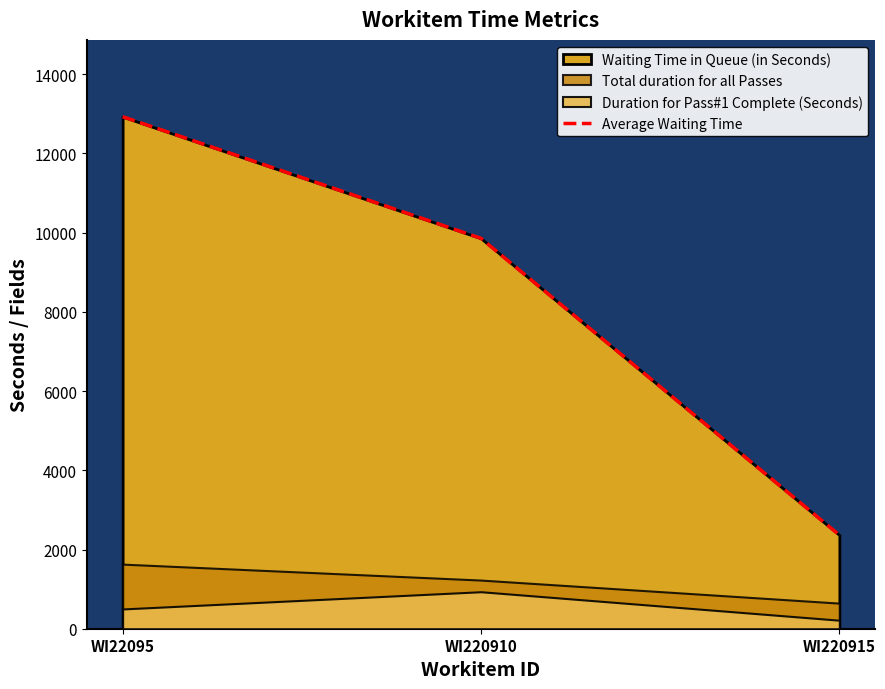

What is the difference between the values at WI220910 and WI22095?

3071